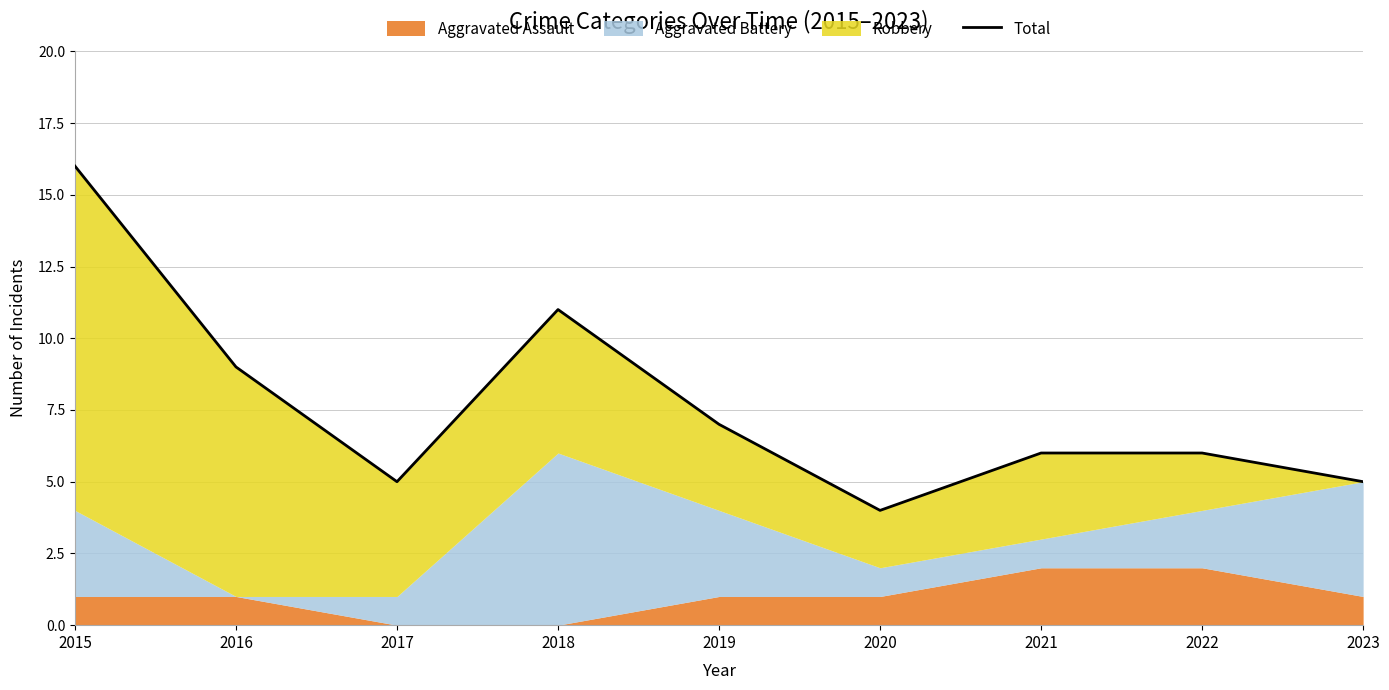

What is the value of the 8th point from the left?

6